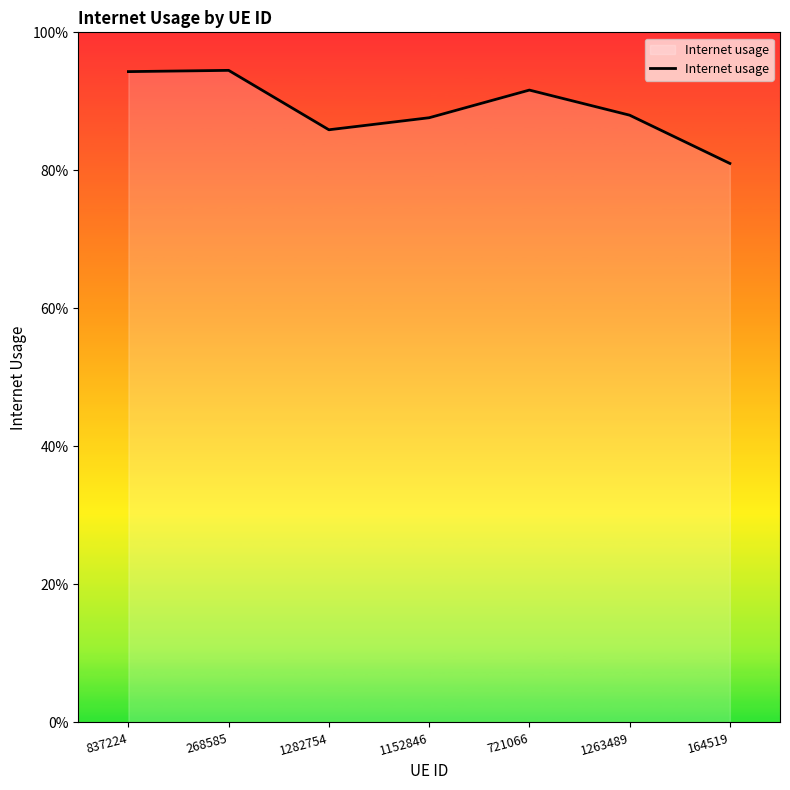

Does the chart display data point markers on the line(s)?

No